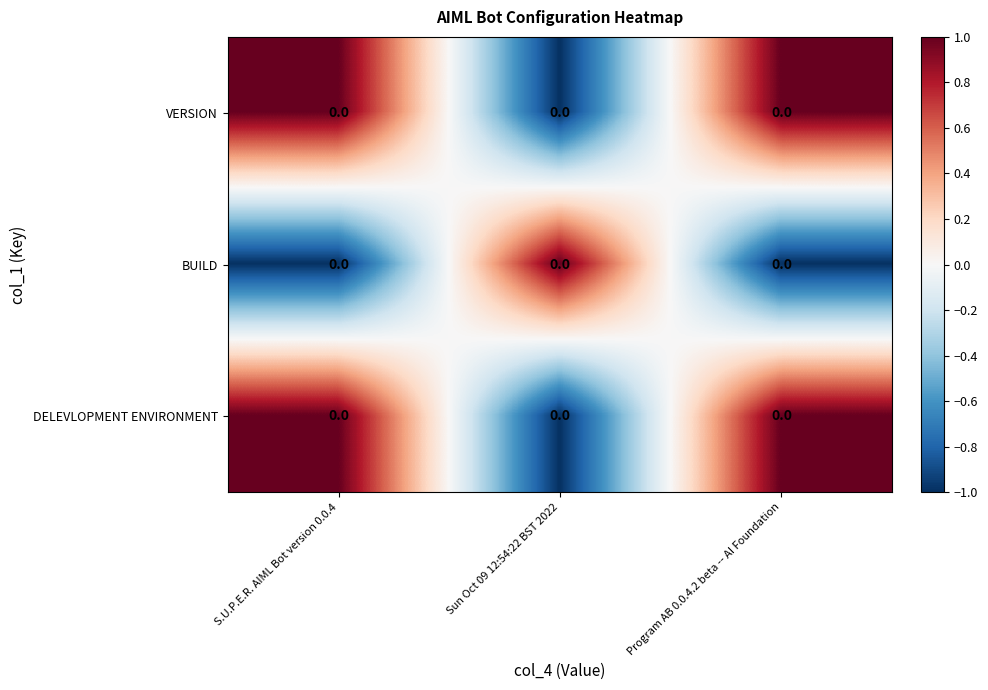

What is the maximum value shown in the chart?

1